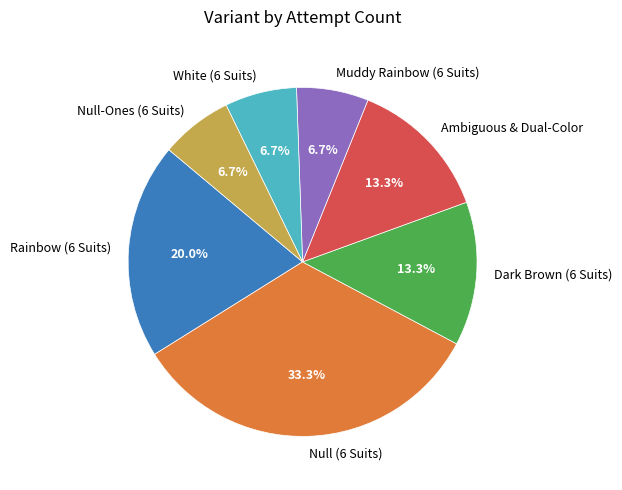

What is the largest slice in the pie chart?

Null (6 Suits)